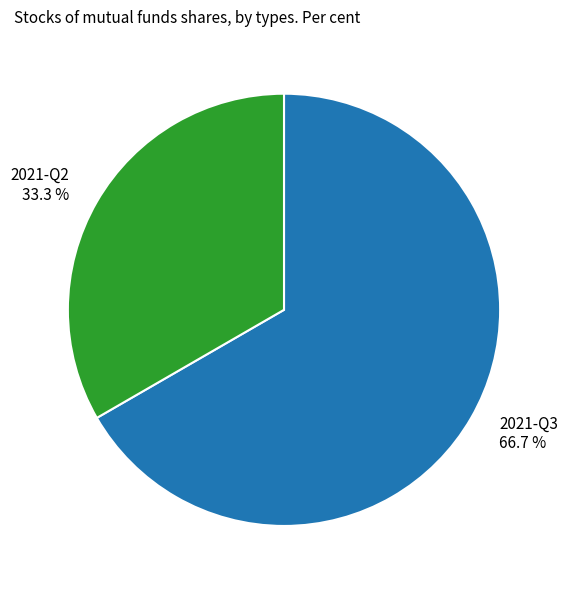

Approximately how many times larger is the value at 2021-Q3 66.7 % compared to 2021-Q2 33.3 %?

2.0